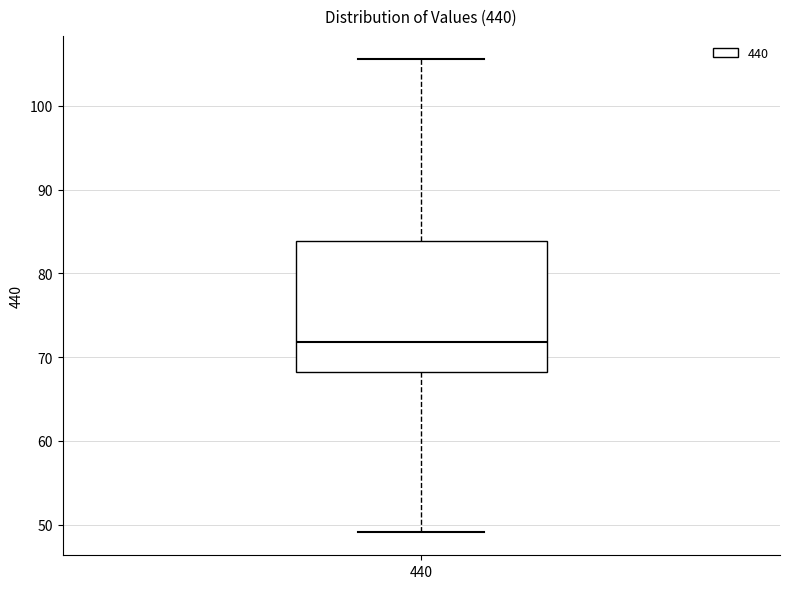

Where does the median line of the box at x = 440 sit on the y-axis? The values are not printed on the chart, so give them approximately, as read against the axis.

72